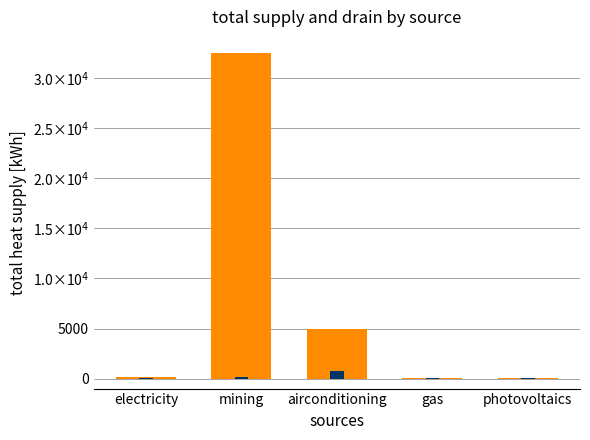

Reading left to right, transcribe all the data shown in this chart.

supply: electricity=120	mining=32500	airconditioning=5000	gas=50	photovoltaics=80
drain: electricity=30	mining=200	airconditioning=800	gas=20	photovoltaics=25